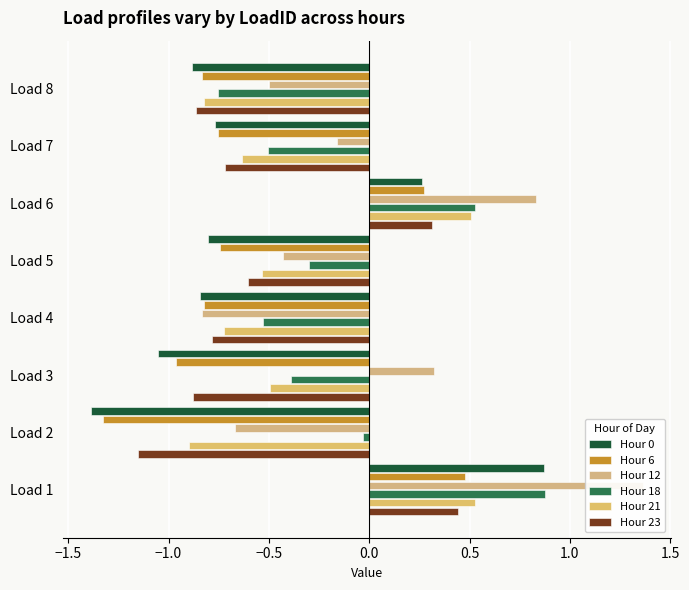

What are all the series names shown in the legend?

Hour 0, Hour 6, Hour 12, Hour 18, Hour 21, Hour 23